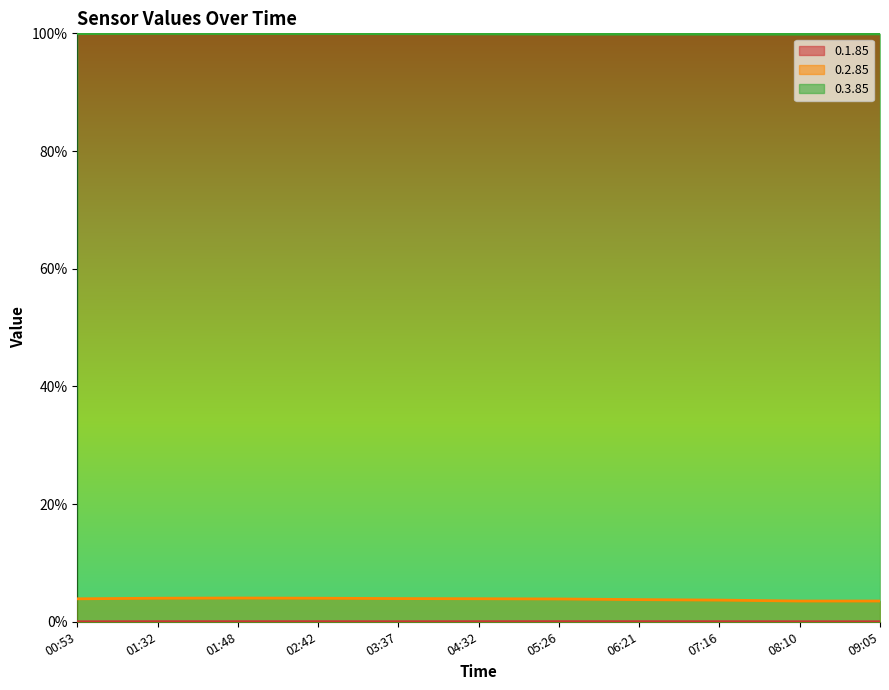

What is the label of the 9th point from the right?

01:48